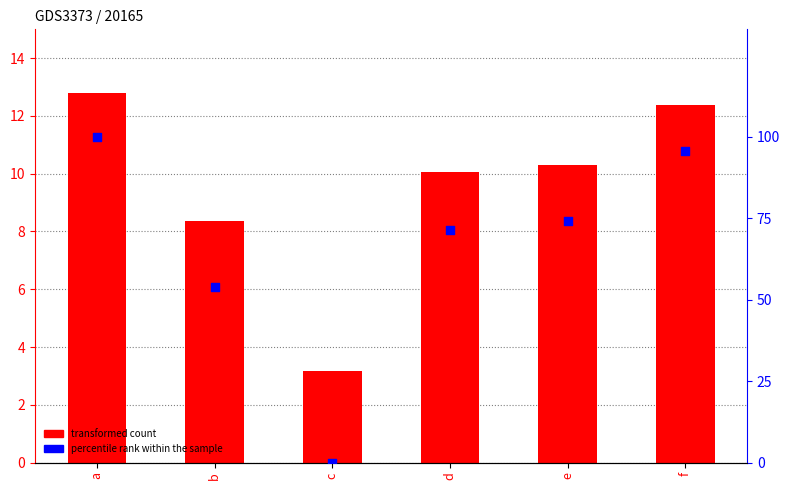

Is the value of transformed count at d greater than the value of percentile rank within the sample at a?

No